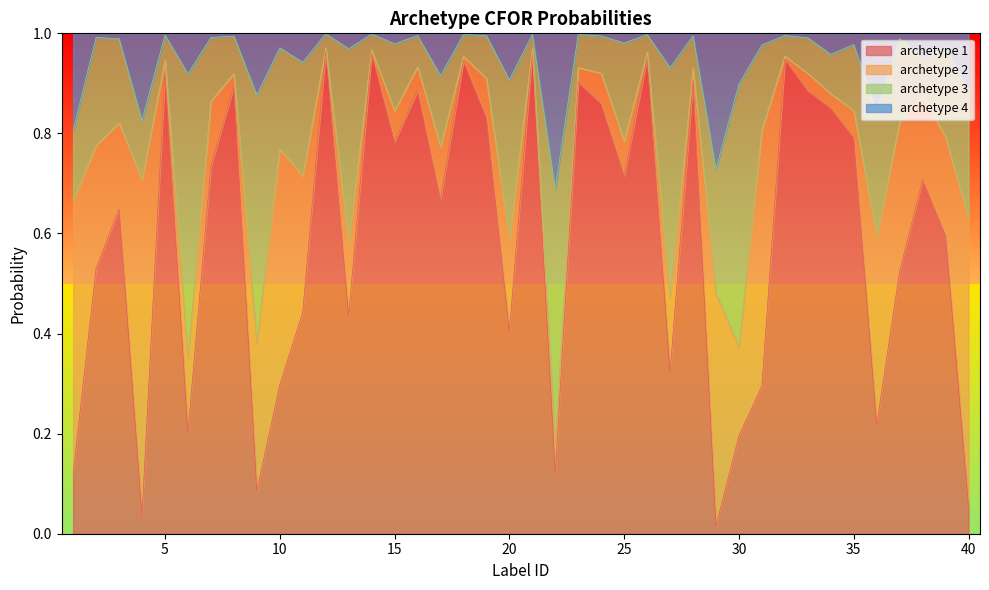

What is the greatest value displayed?

1.0